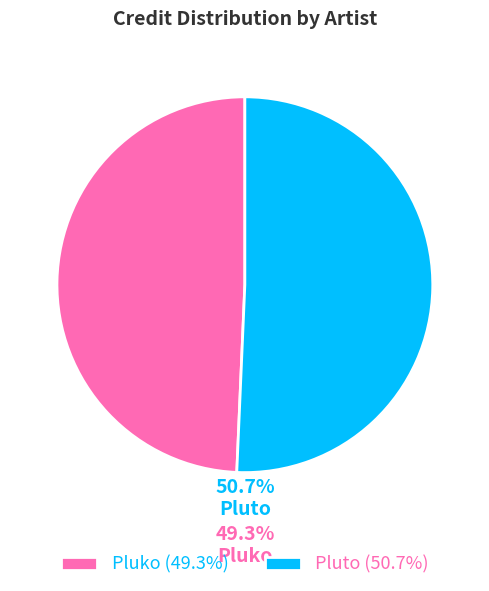

What percentage is the Pluto slice, to the nearest percent?

51%